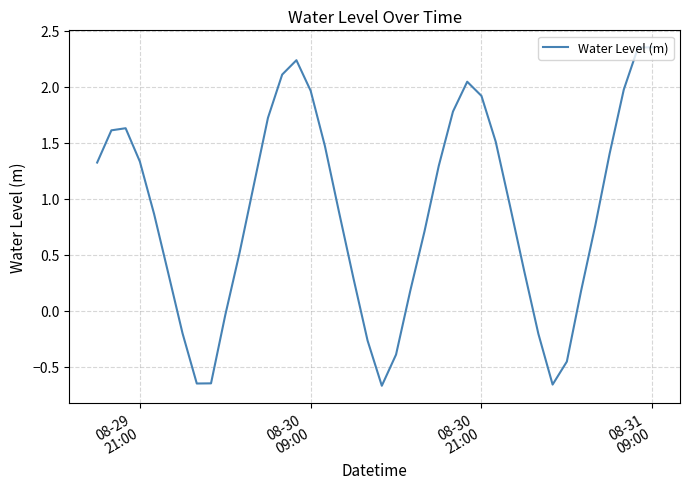

What is the difference between the maximum and minimum values?

3.0